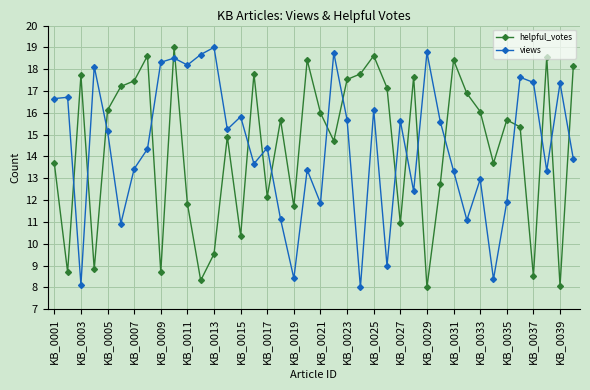

What is the value of the views point at the 14th from the left?

15.2